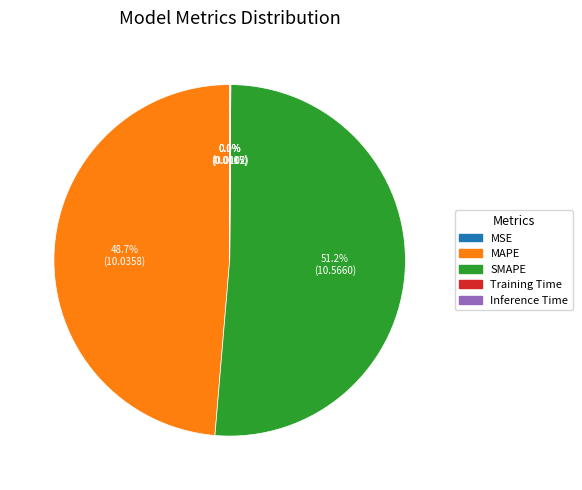

Which category has the biggest portion of the pie?

SMAPE